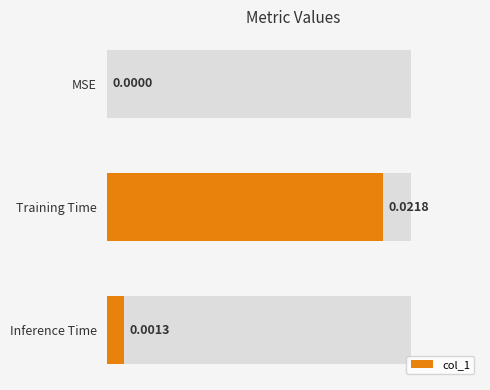

Does the chart contain stacked bars?

No